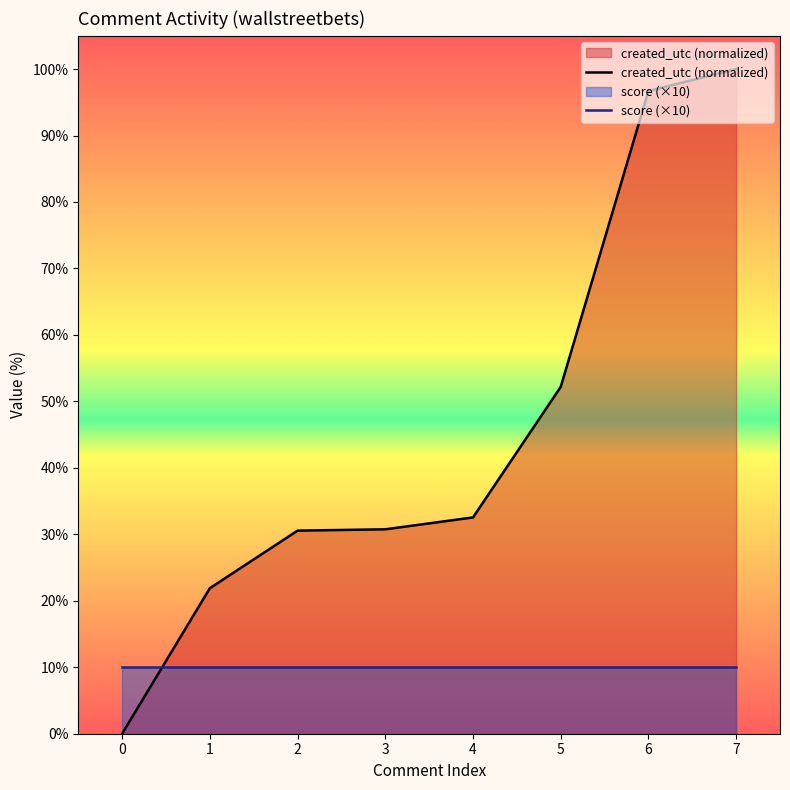

How many lines are shown in the chart?

2